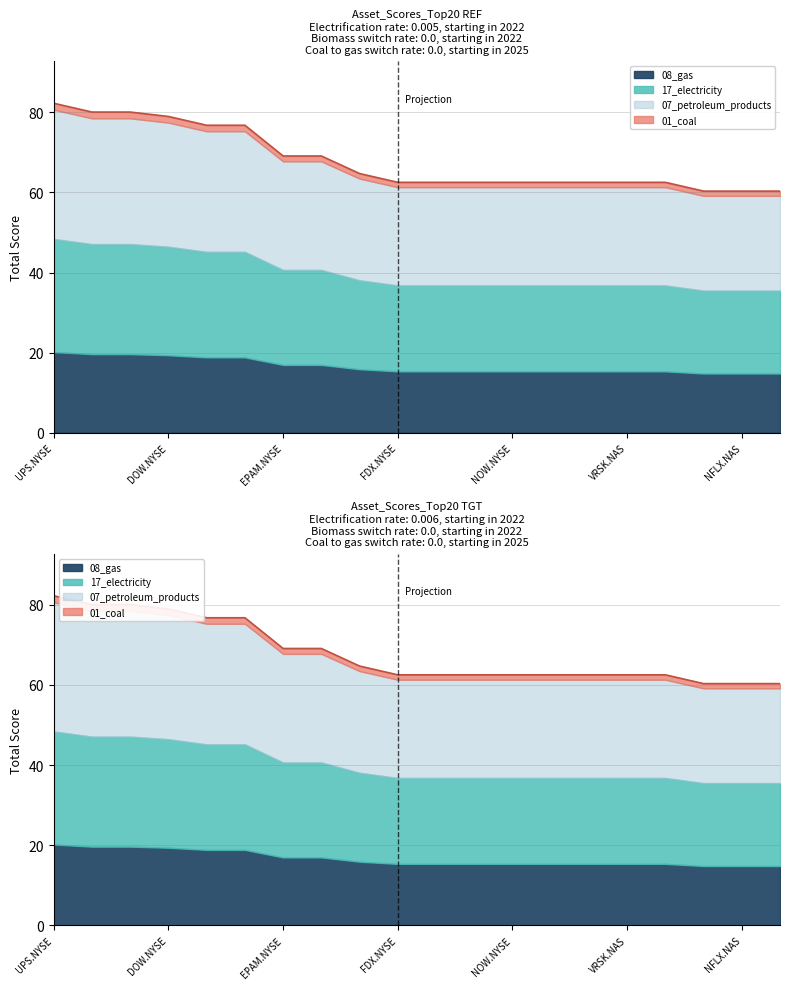

What is the difference between the values at LULU.NAS and FDX.NYSE?

17.5